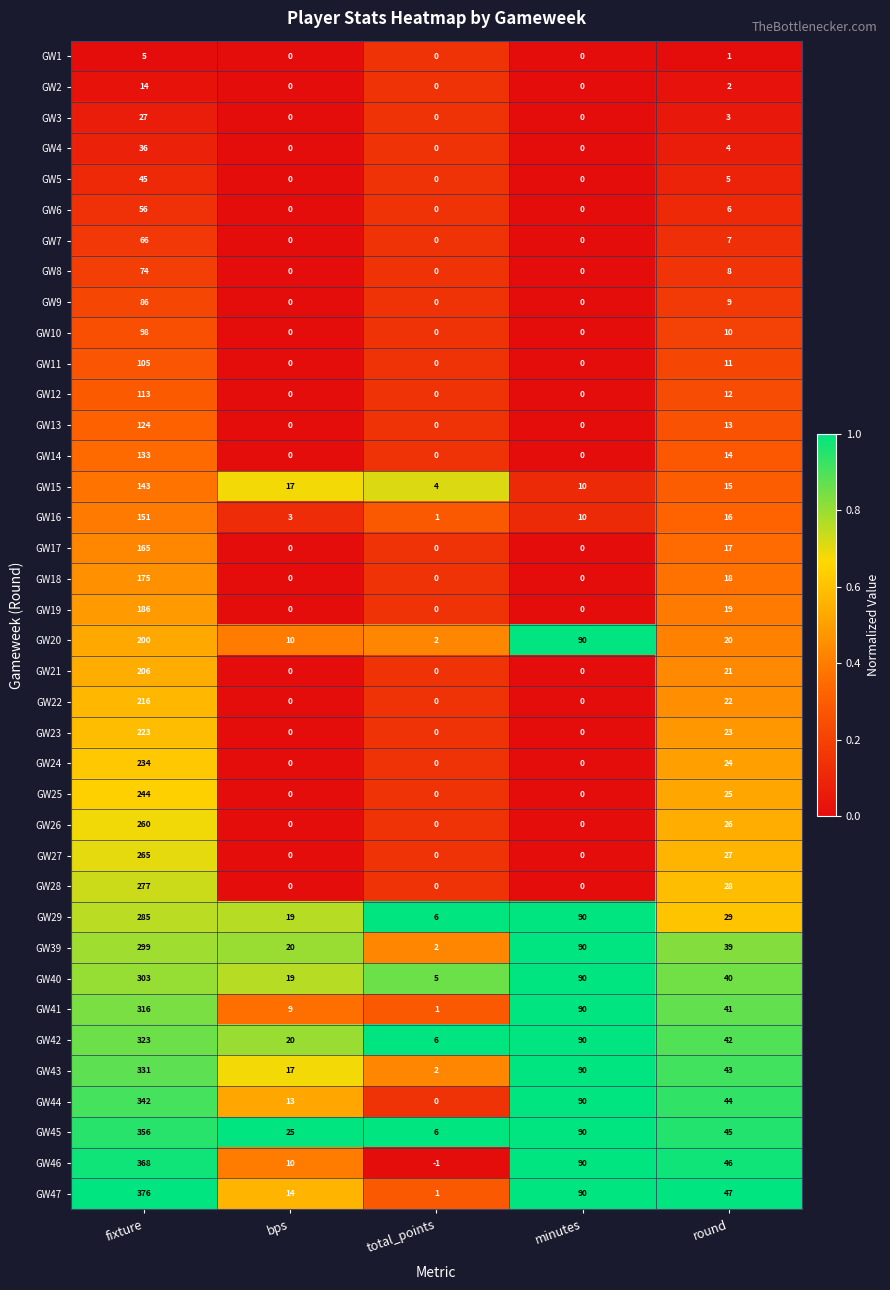

What is the difference between the maximum and second lowest values in the GW10 series?

98